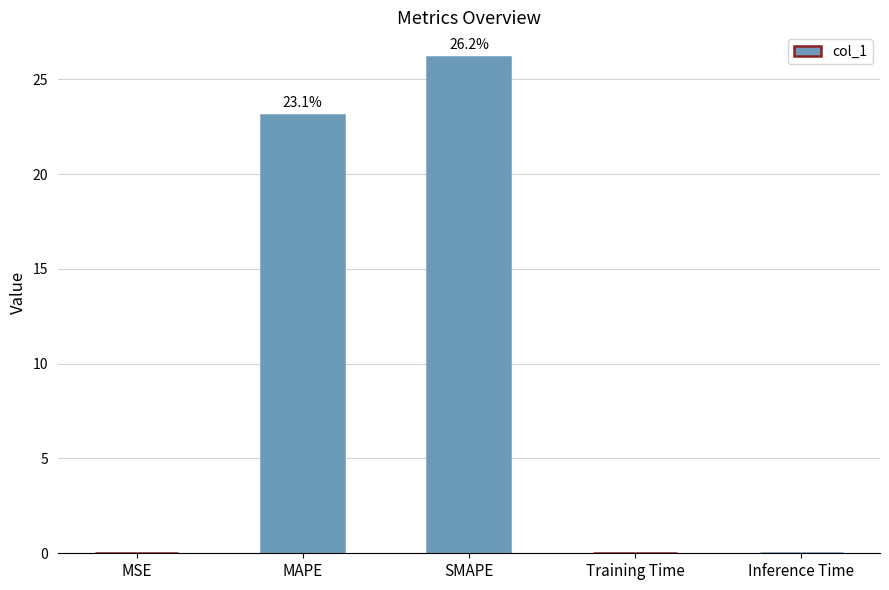

What is the sum of all values?

49.4